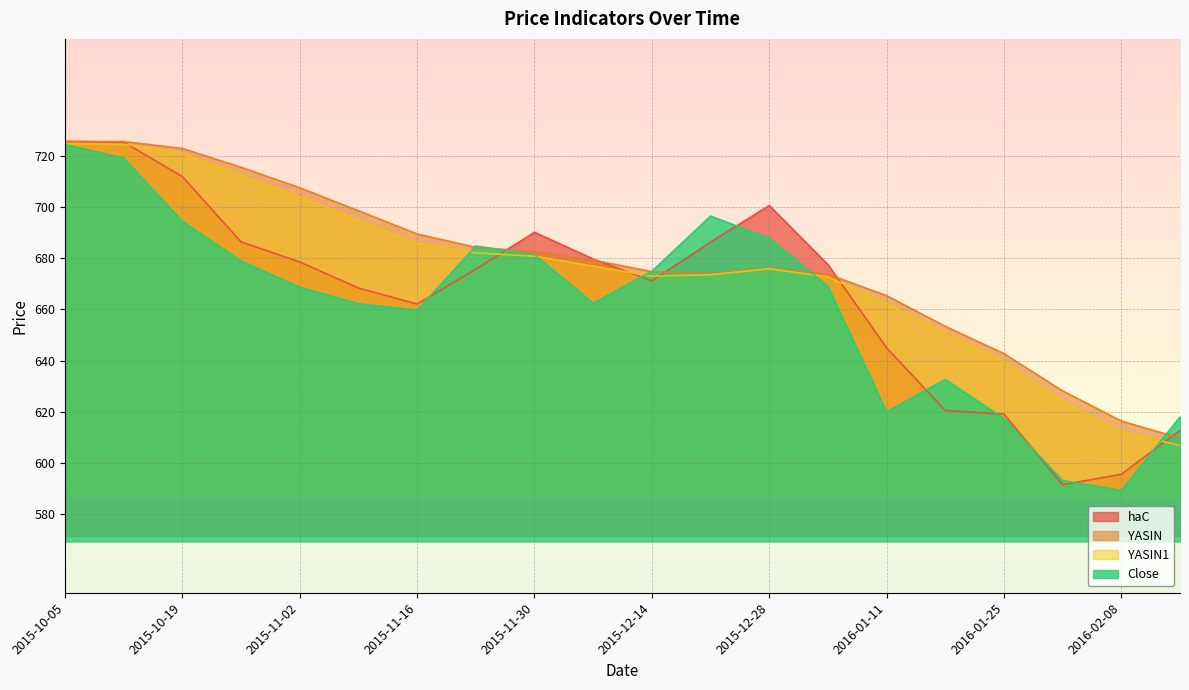

Where is the first local maximum for YASIN1?

2015-12-28